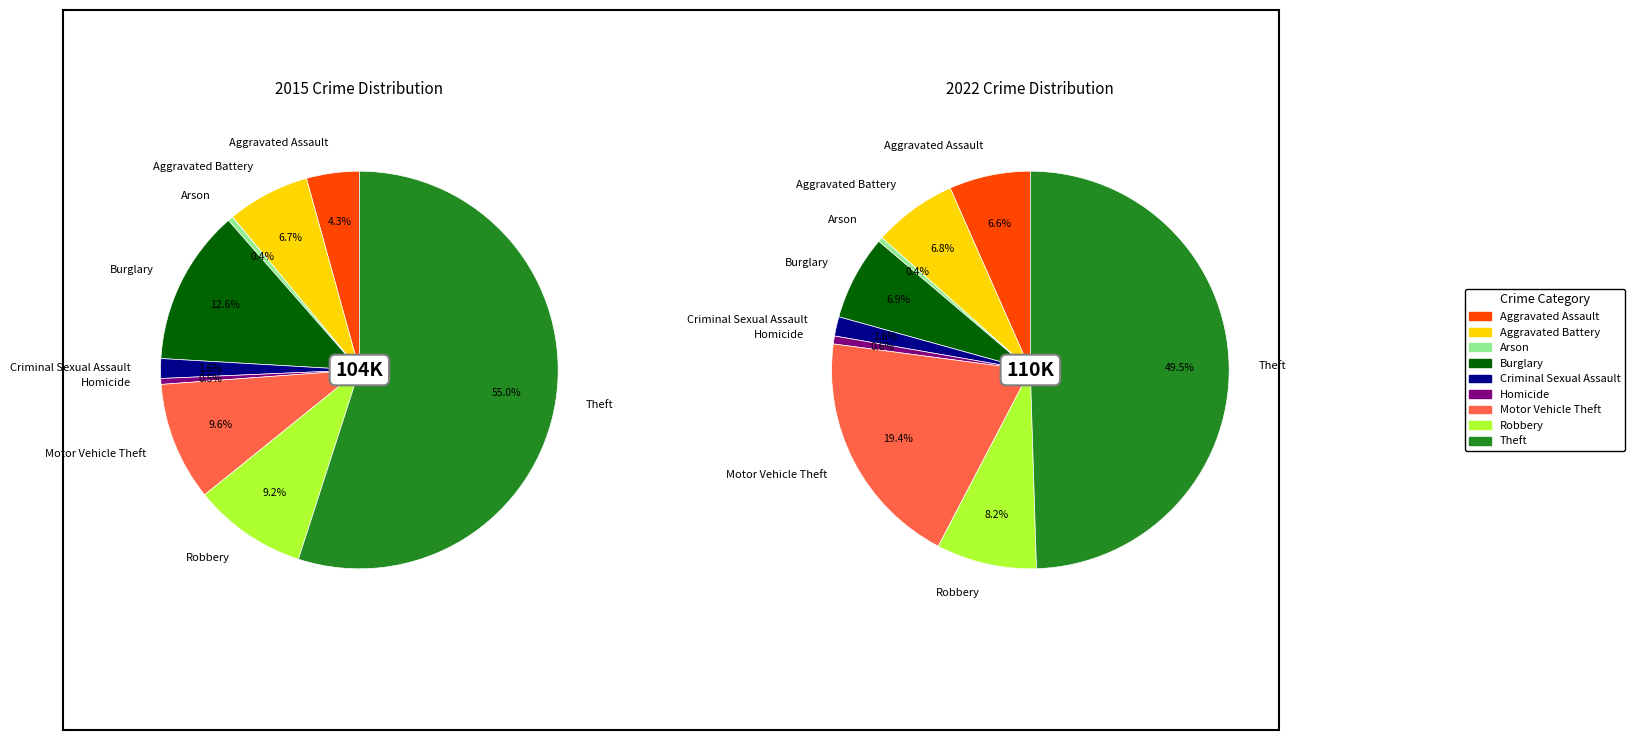

To the nearest percent, what is the difference between the largest and smallest slice percentages?

55%